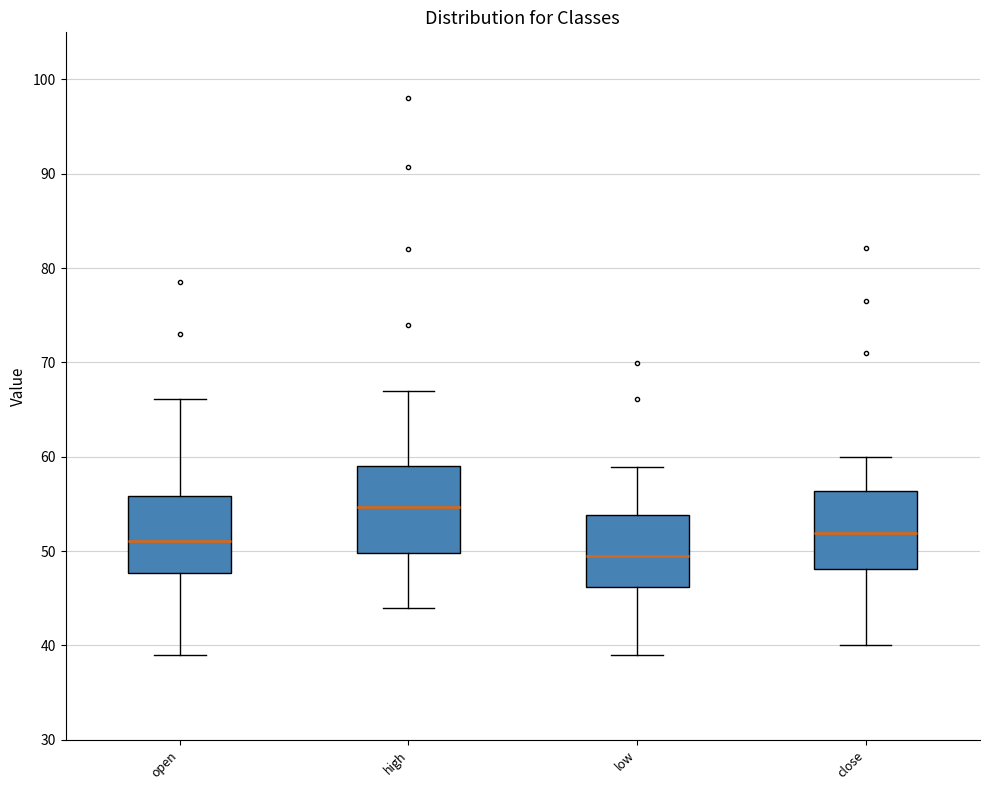

Which box has the lowest median line?

low